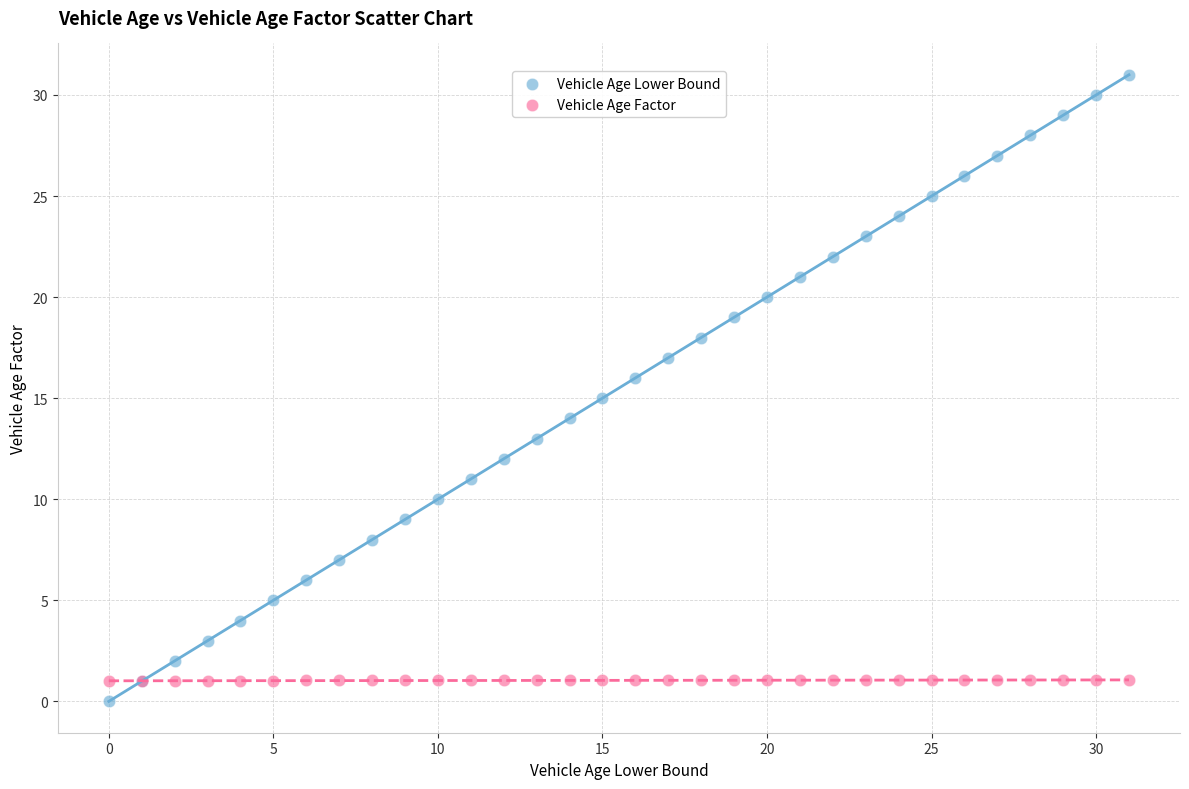

Which series reaches the maximum Y coordinate?

Vehicle Age Lower Bound